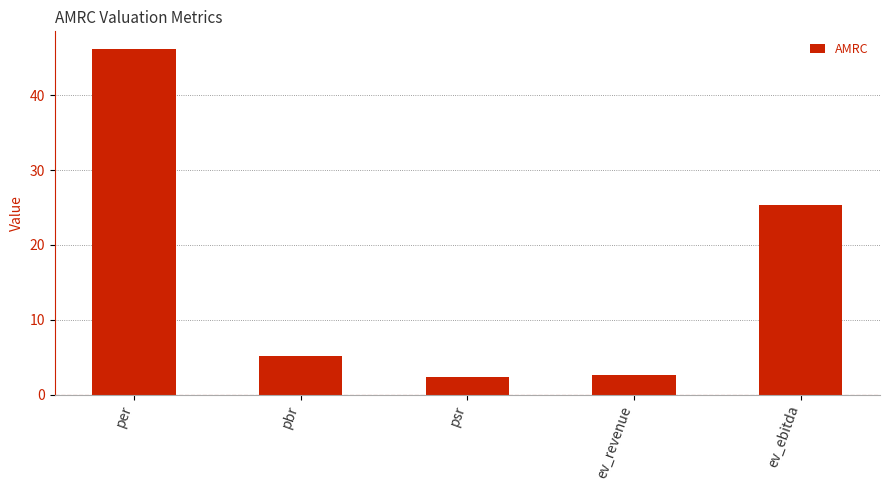

The value at ev_ebitda is 37.4. True or false?

False